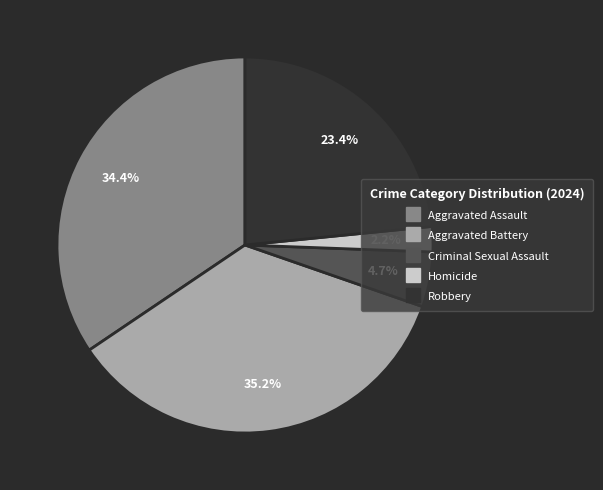

Approximately how many times larger is the value at Homicide compared to Aggravated Battery?

0.1